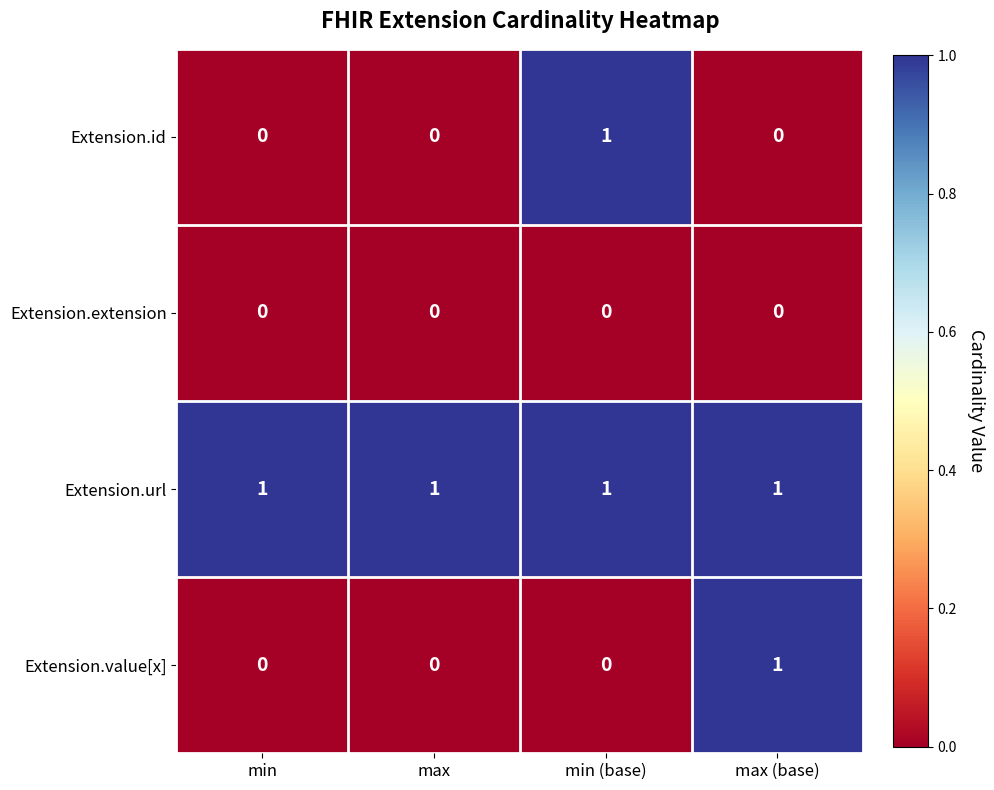

The Extension.value[x] series shows 1 at max (base). True or false?

True